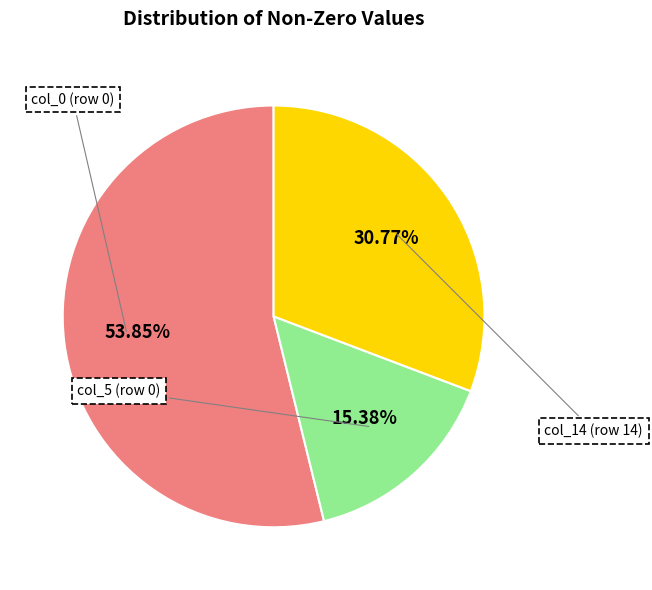

Is there any slice that represents more than half of the pie?

Yes